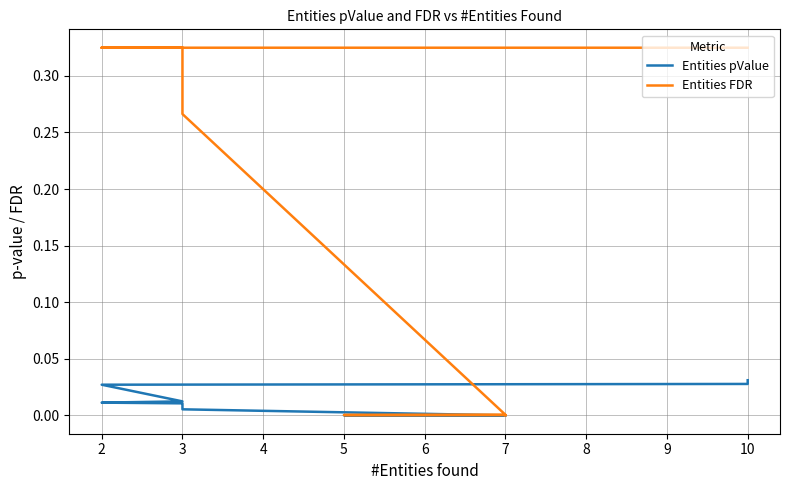

What is the maximum value for Entities FDR?

0.3